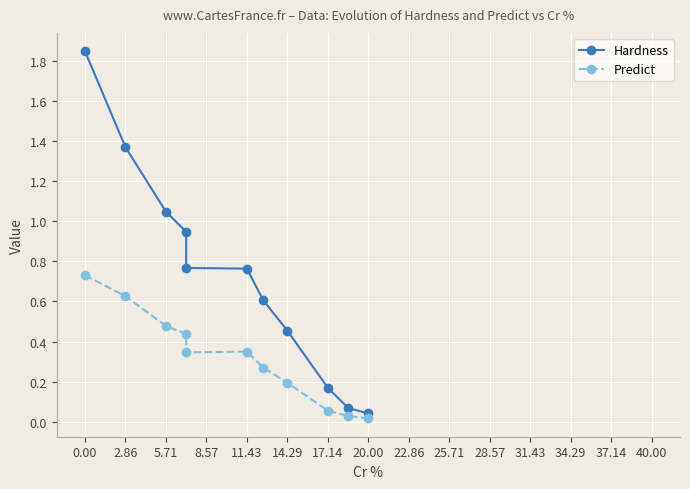

The Hardness series shows 0.8 at 11.43. True or false?

True